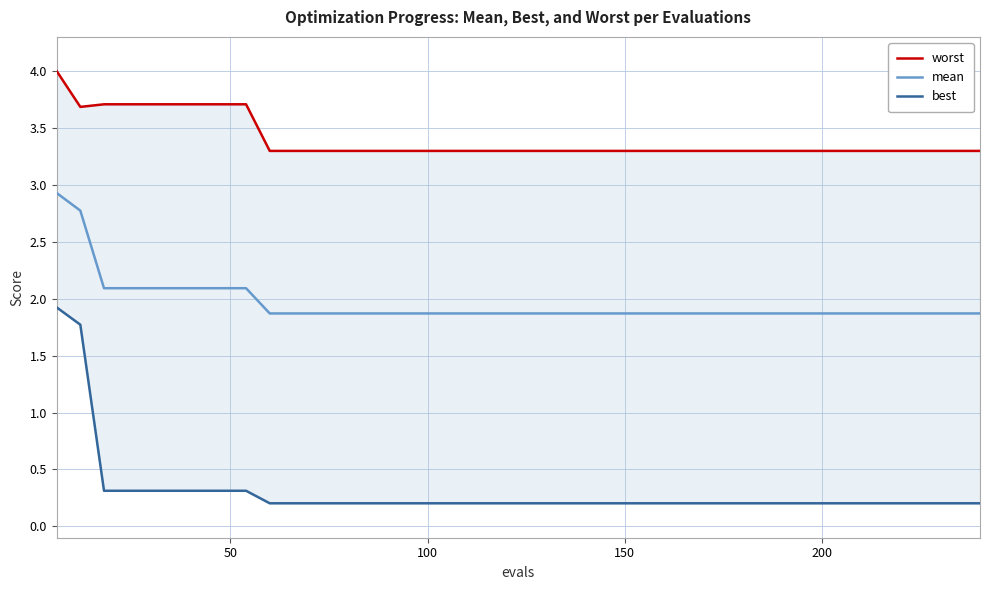

Is the value of best at 24 greater than the value of worst at 32?

No